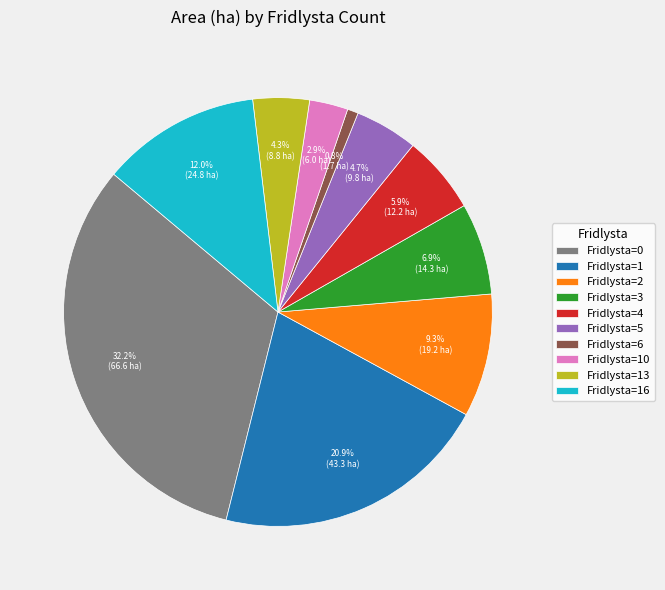

Which has a higher value, Fridlysta=1 or Fridlysta=4?

Fridlysta=1